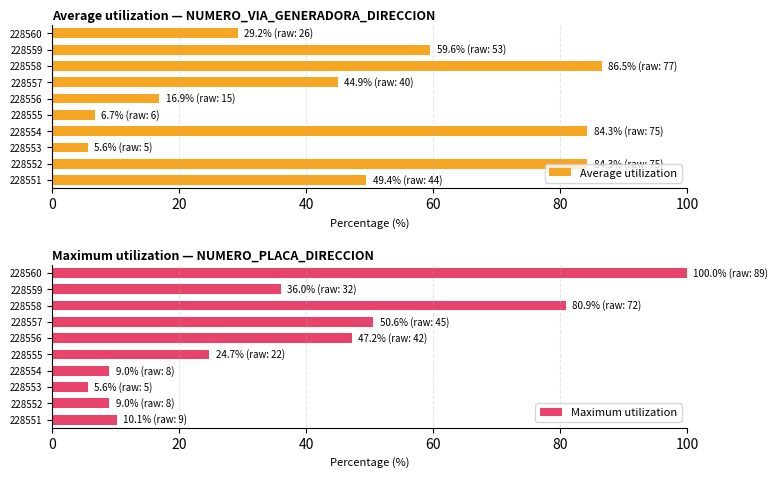

What is the difference between the second highest and second lowest values in the Average utilization series?

77.5